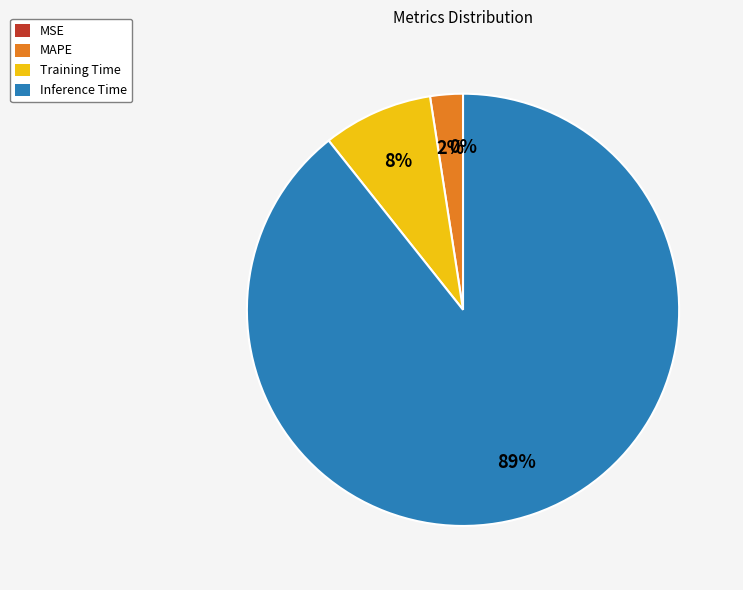

Which slice is the largest?

Inference Time